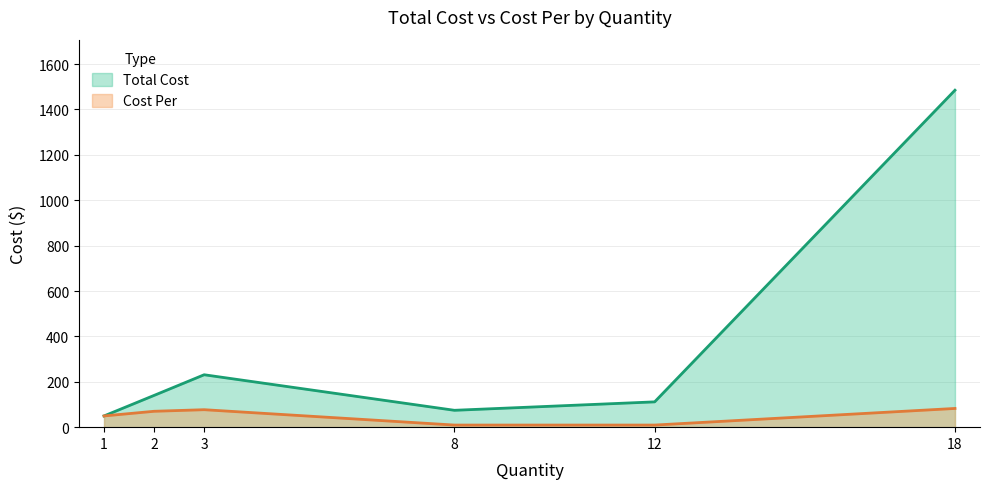

The Total Cost series shows 78.0 at 1. True or false?

False